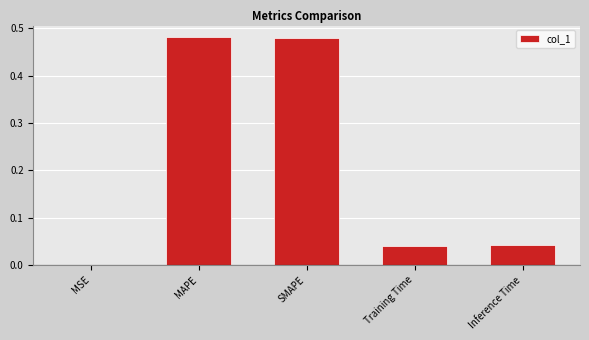

What is the change in value from MAPE to Training Time?

-0.4